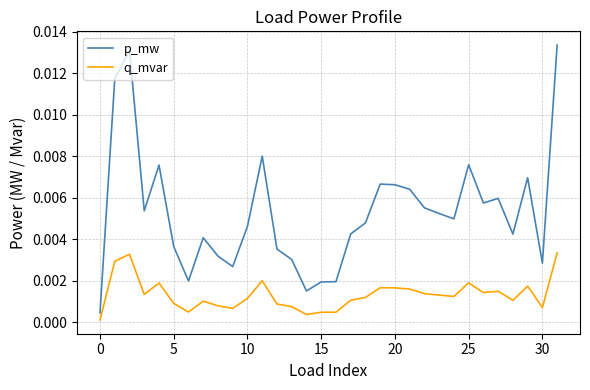

Which series has the largest total across all categories?

p_mw